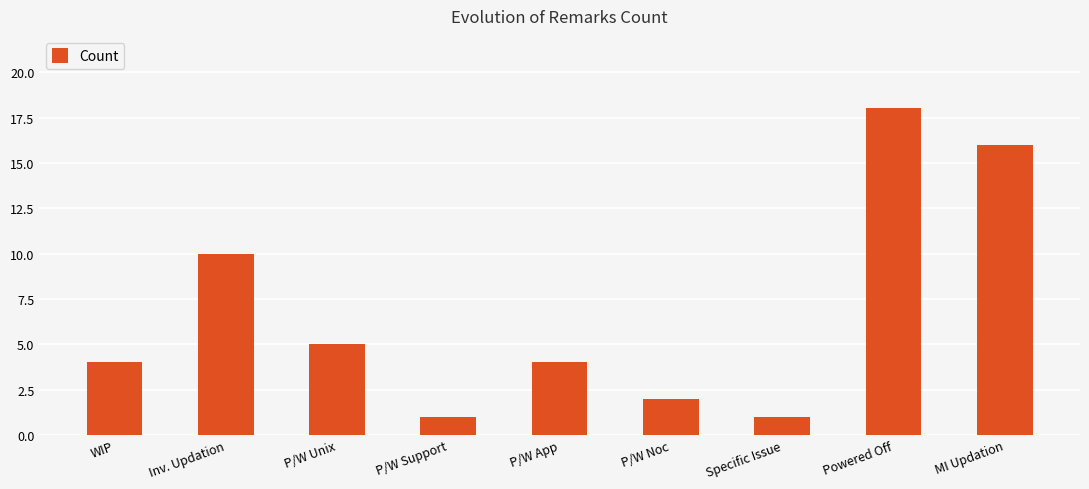

What position from the left is P/W Unix?

3